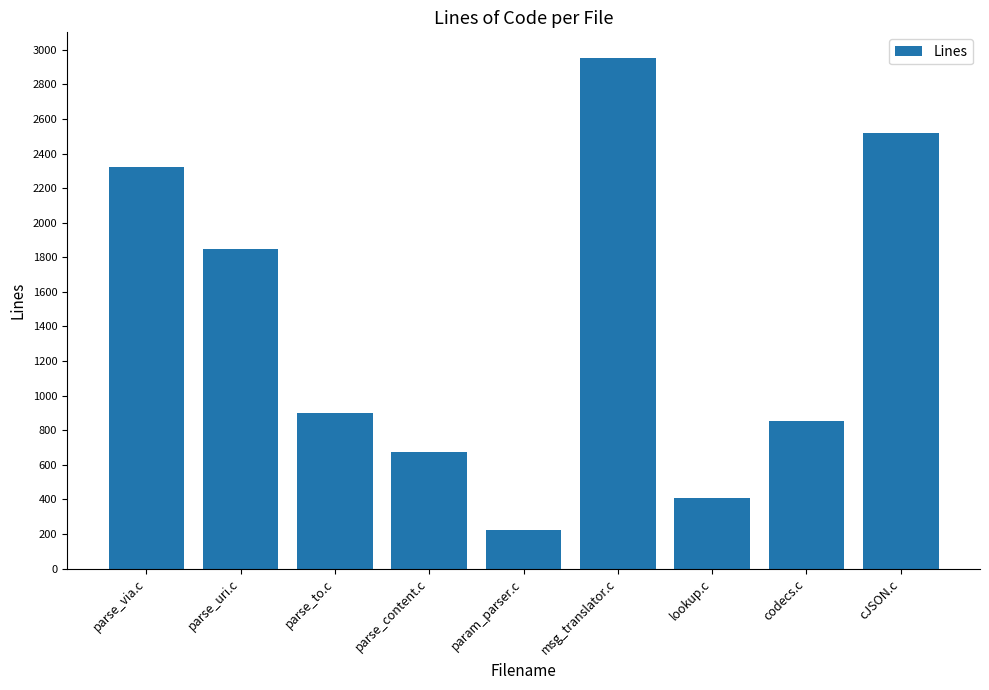

Which label corresponds to the smallest value in the chart?

param_parser.c